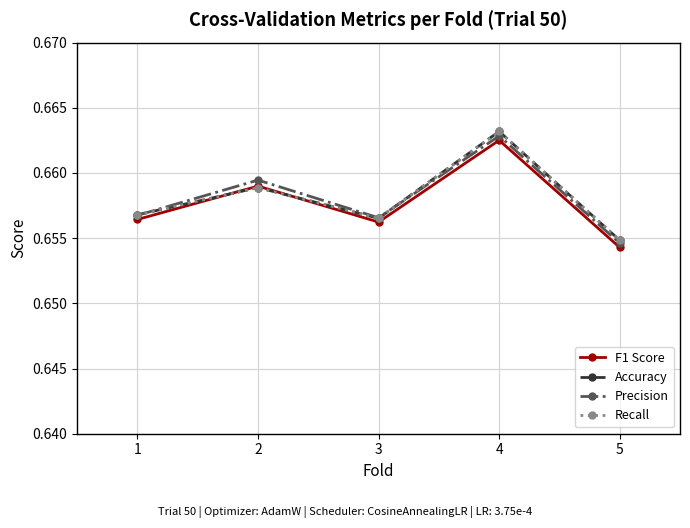

Is this an area chart (filled region under the line)?

No